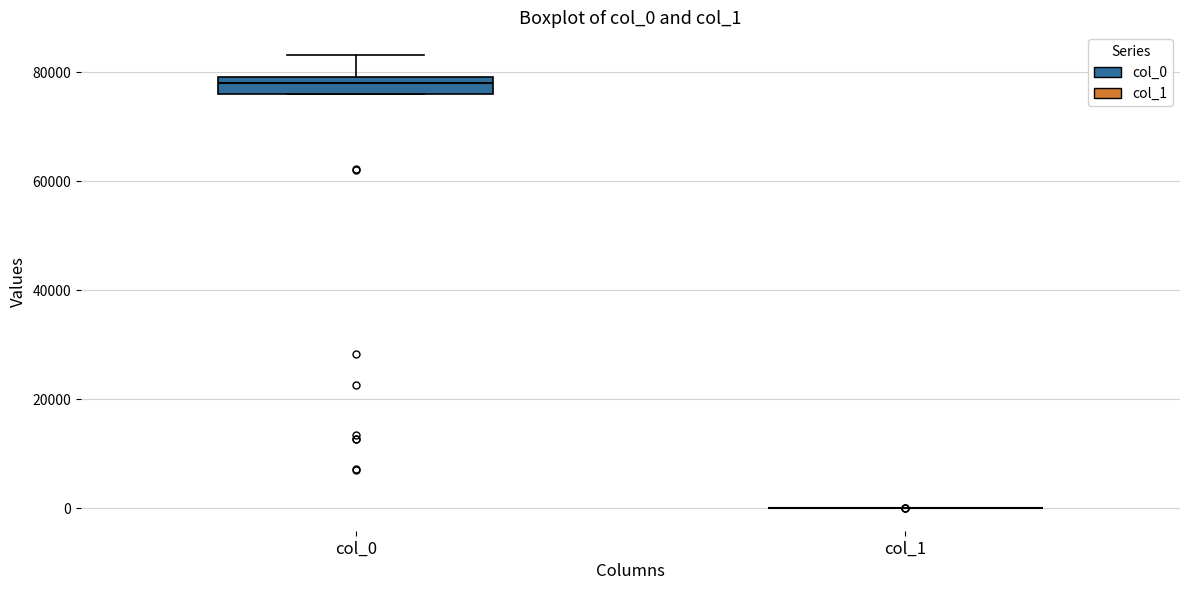

Reading left to right, transcribe this box plot: for each box, give where its median line is, the range the box spans, and where its two whiskers end, as read against the y-axis. The values are not printed on the chart, so give them approximately, as read against the axis.

col_0: median 78000, box 76000 to 80000, whiskers 76000 to 84000
col_1: box collapsed to a line at 0, whiskers 0 to 0